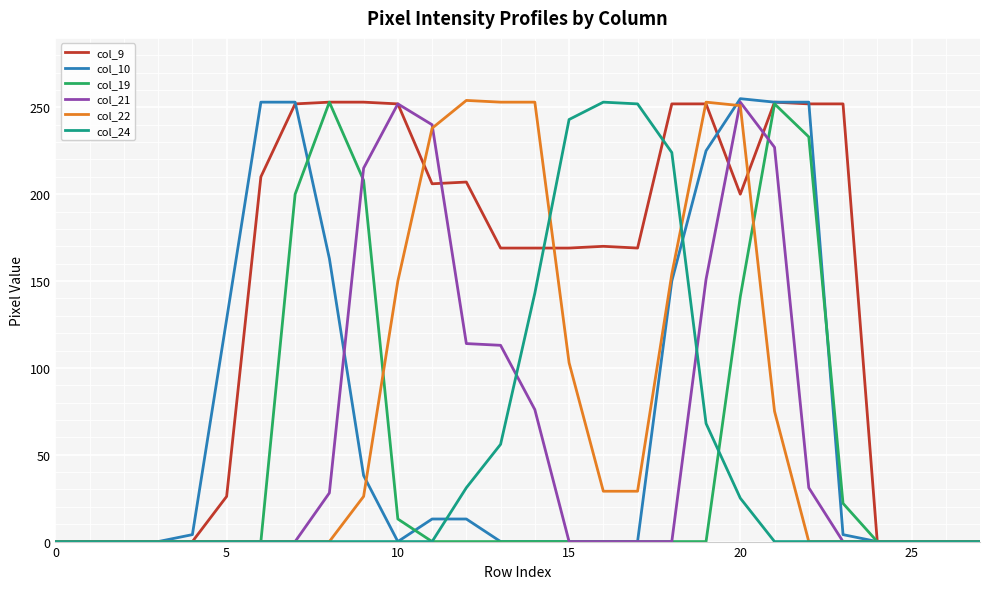

What are all the series names shown in the legend?

col_9, col_10, col_19, col_21, col_22, col_24